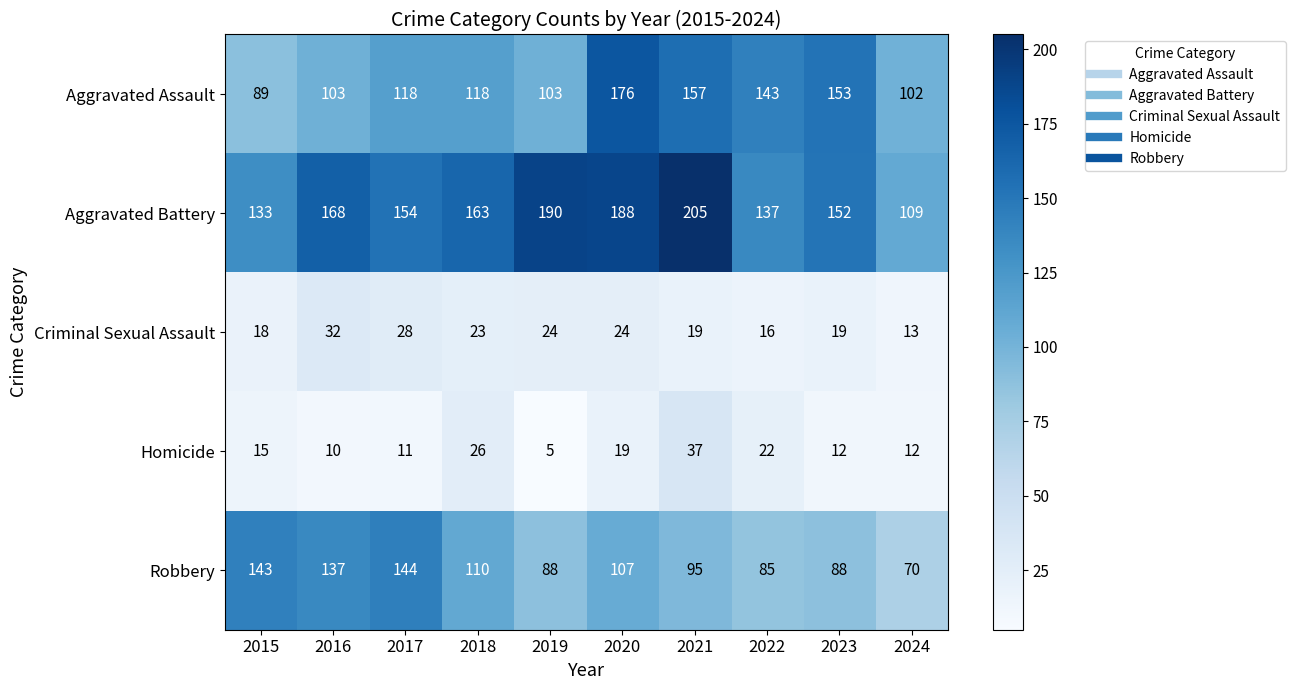

Rank the series at 2021 from lowest to highest value.

Criminal Sexual Assault, Homicide, Robbery, Aggravated Assault, Aggravated Battery